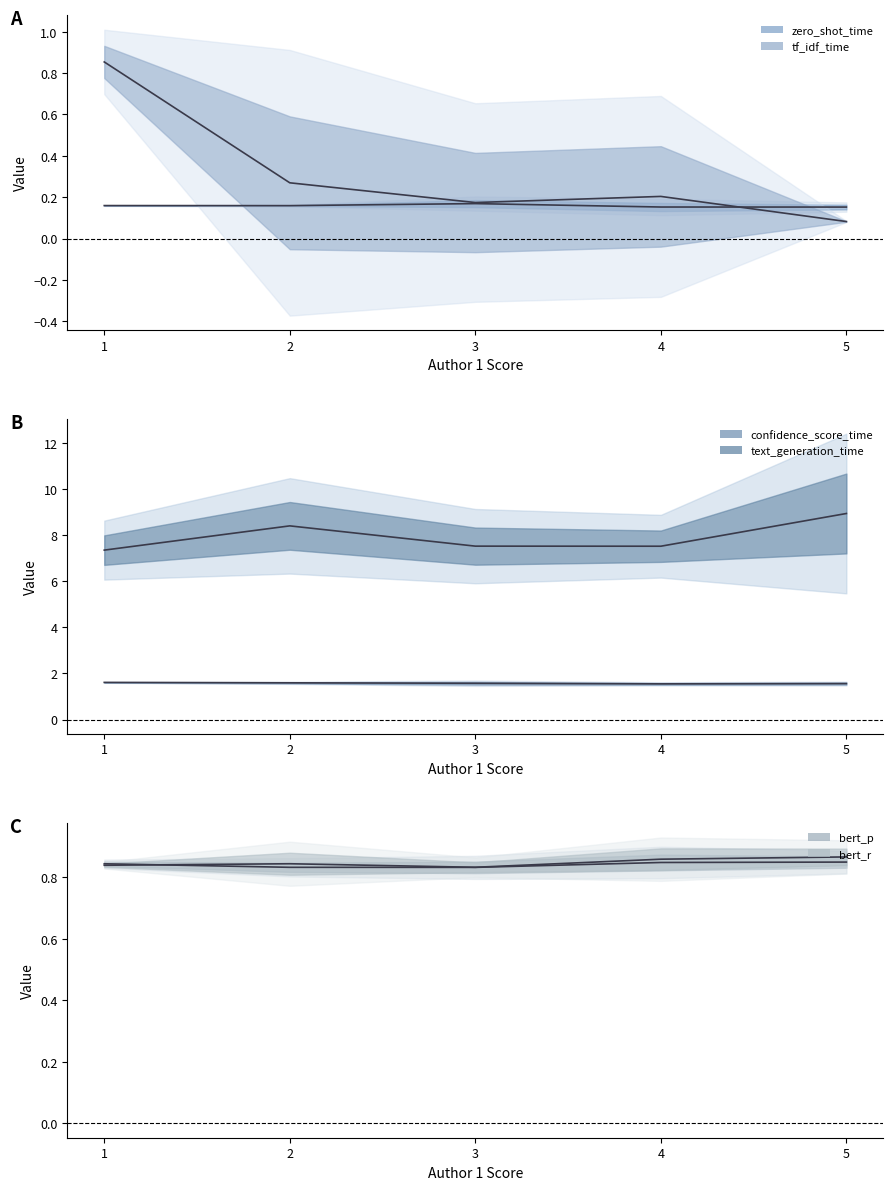

What are all the series names shown in the legend?

zero_shot_time, tf_idf_time, confidence_score_time, text_generation_time, bert_p, bert_r